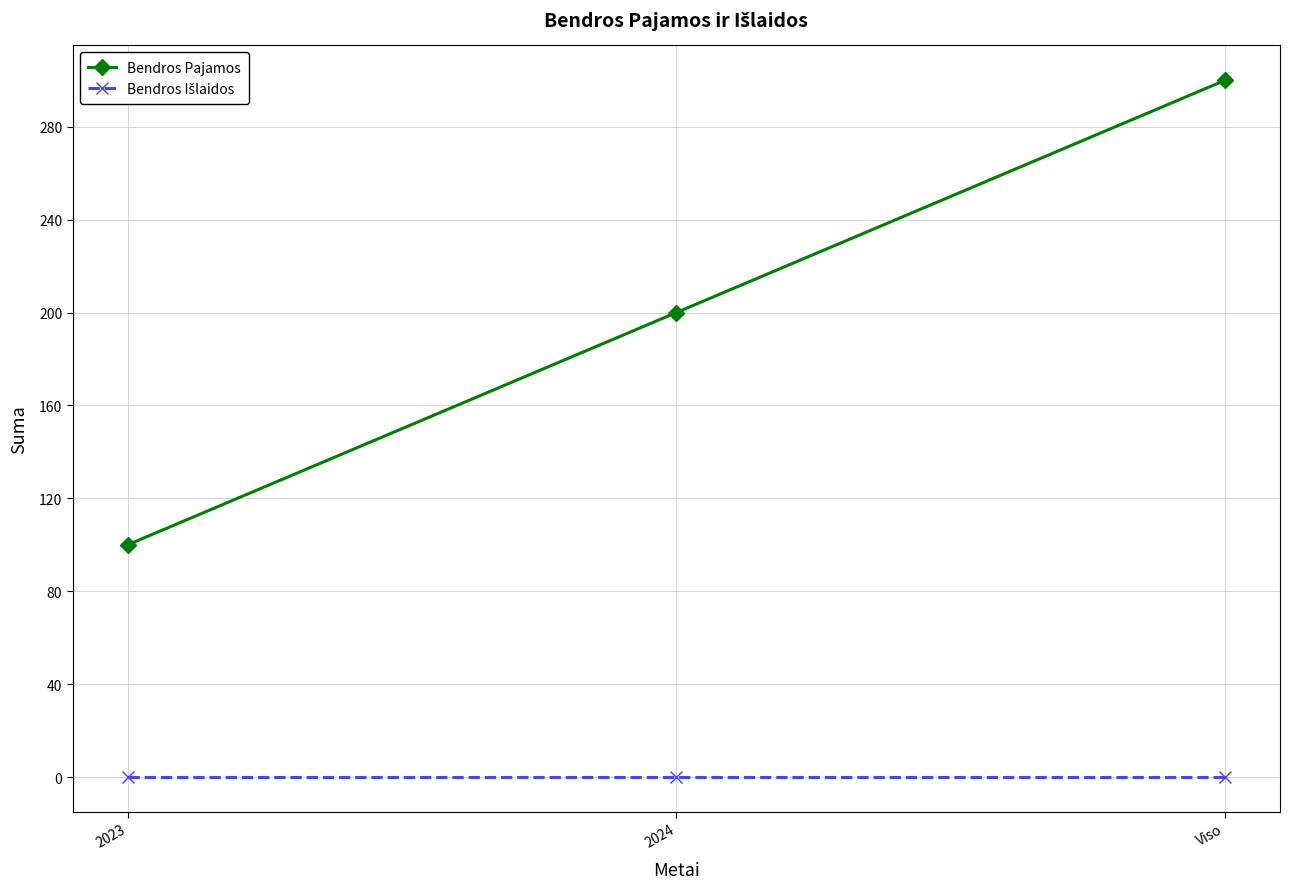

The Bendros Pajamos series shows 200 at 2024. True or false?

True